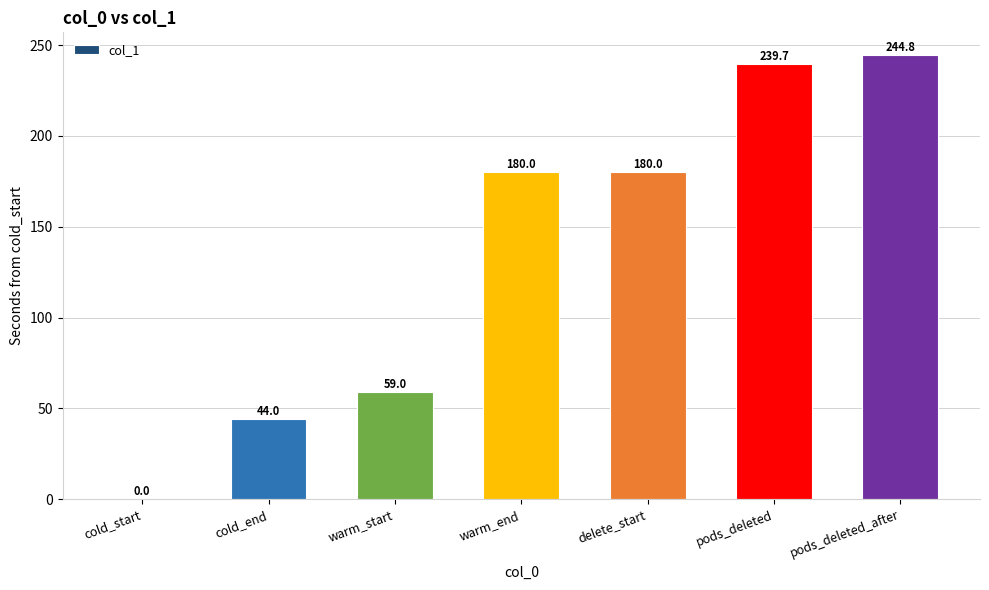

What is the change in value from warm_end to pods_deleted_after?

+64.8